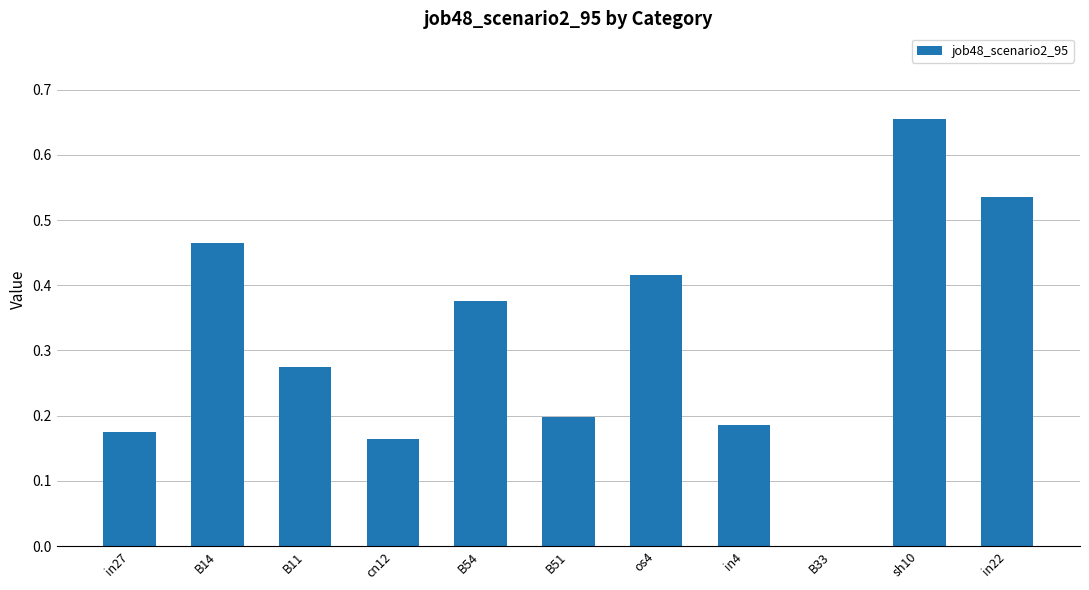

At which category does the chart reach its peak across all series?

sh10